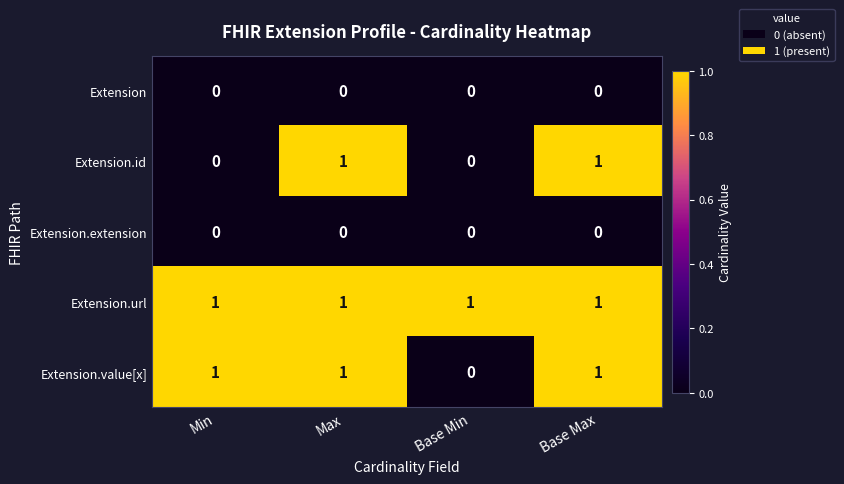

True or false: Extension has a value of 0 at Base Min.

True